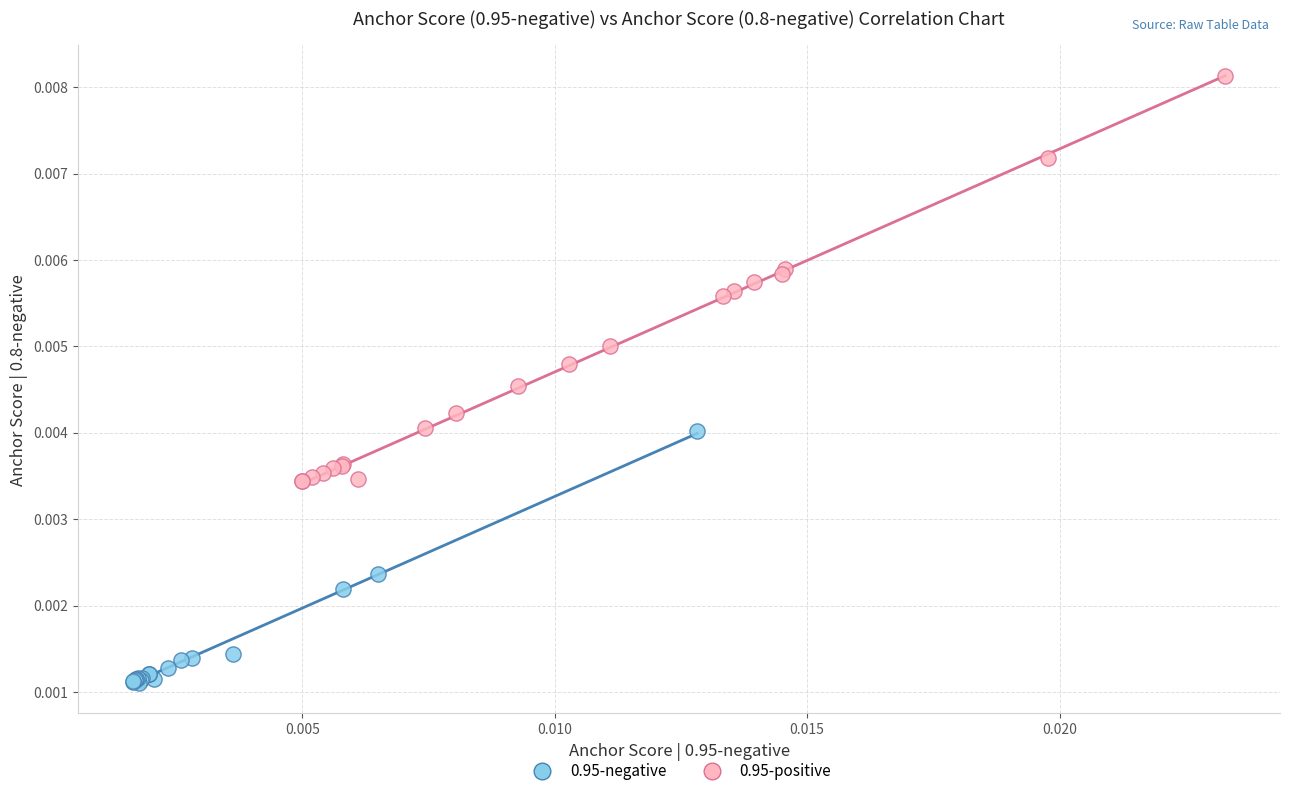

Which series contains the lowest Y value?

0.95-negative